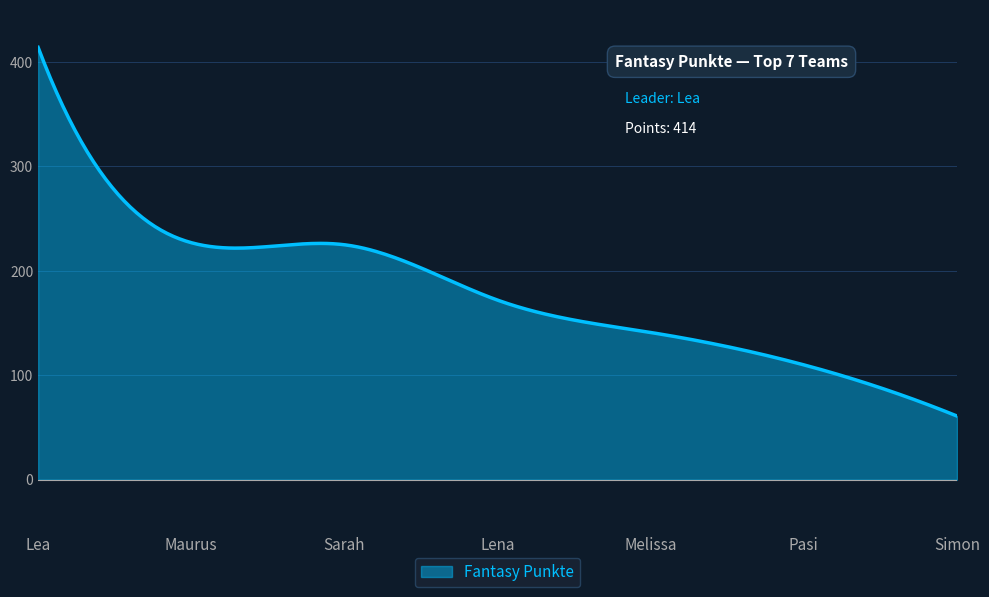

What is the difference between the maximum and minimum values?

353.0